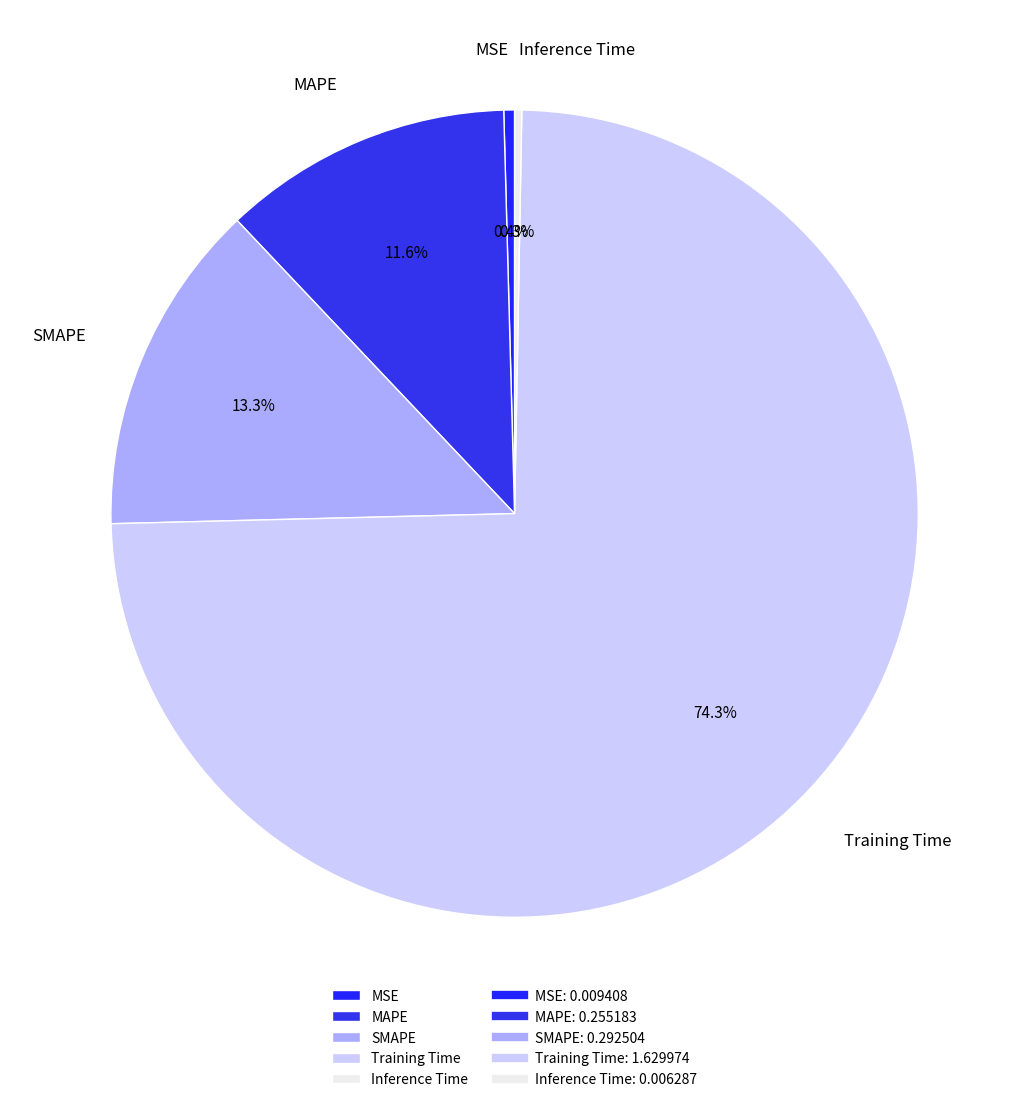

Count the number of slices in the pie.

5